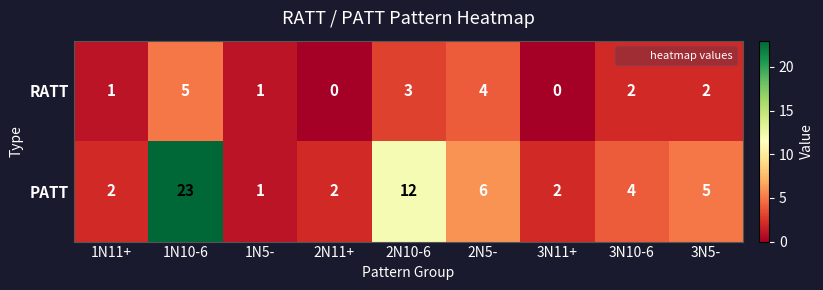

Rank the series by their average value, from lowest to highest.

RATT, PATT